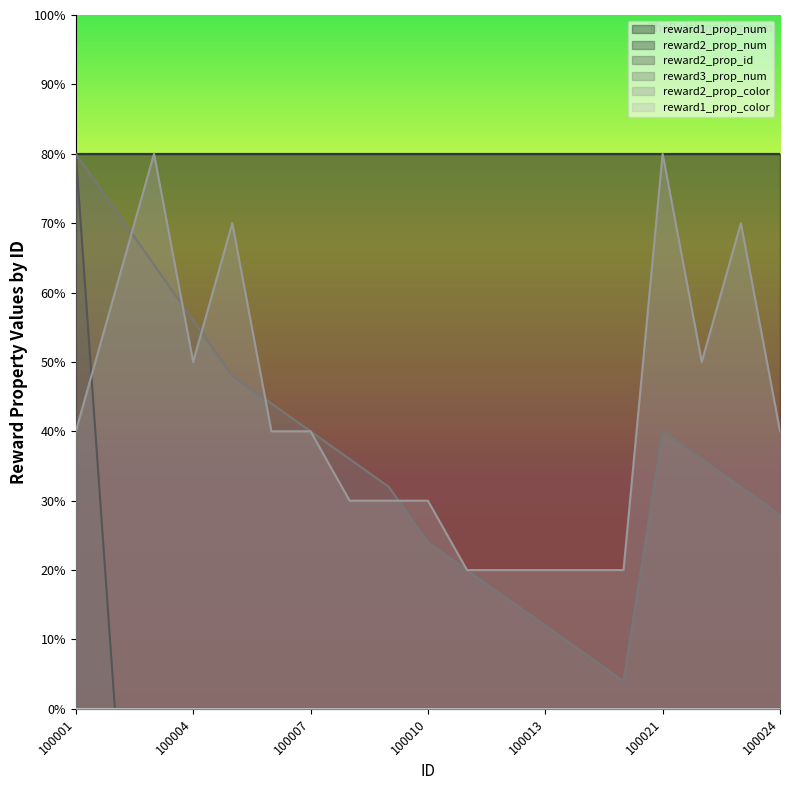

Which series has the largest total across all categories?

reward2_prop_color